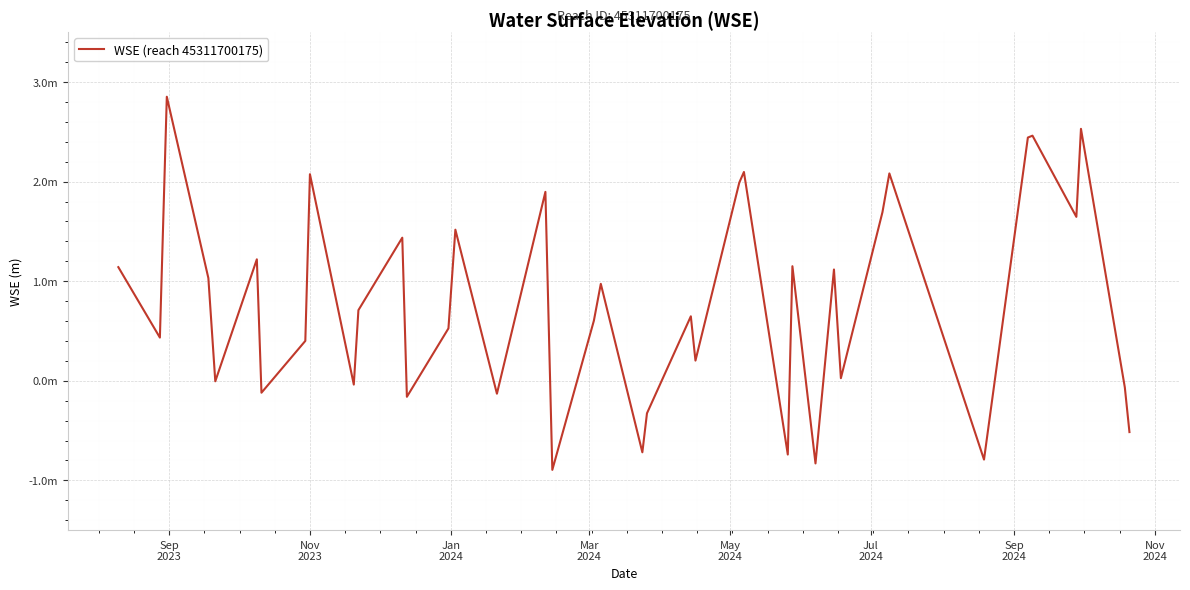

What is the greatest value displayed?

2.9